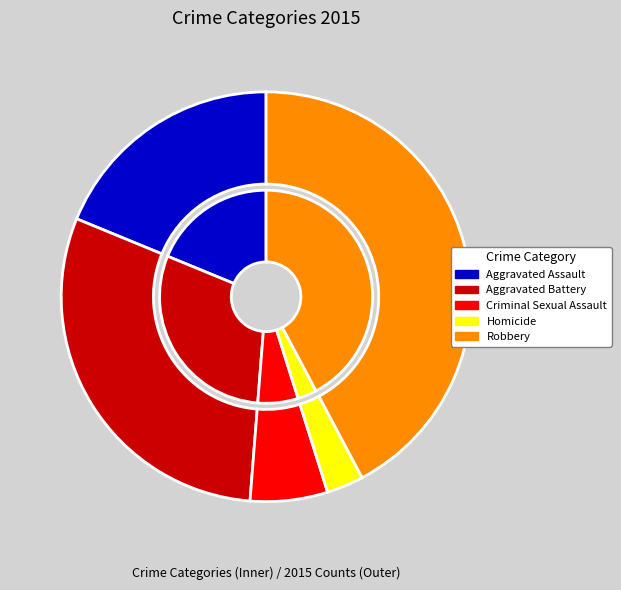

How many slices are in this pie chart?

5